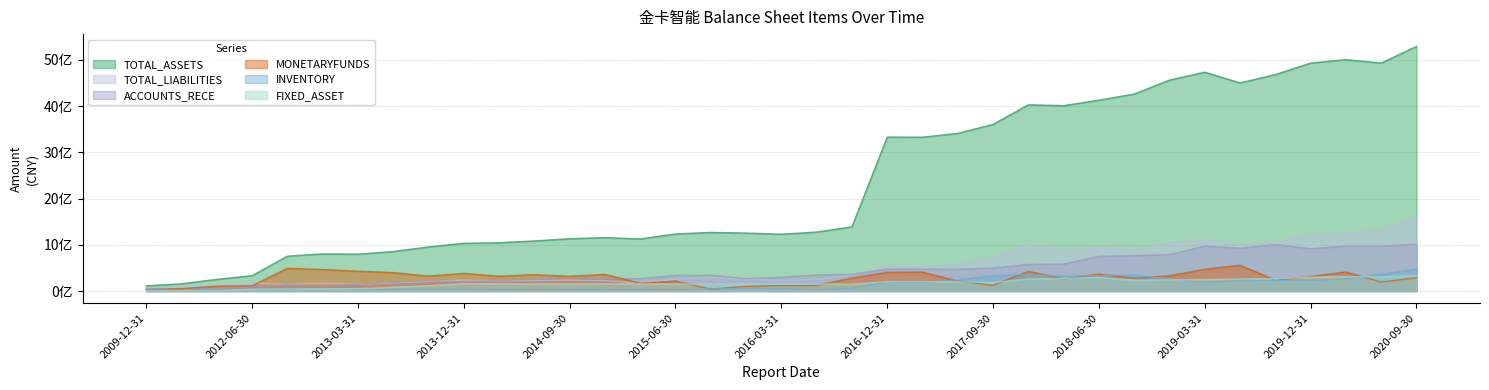

The value of TOTAL_LIABILITIES at 2017-03-31 is 339815442.2. True or false?

False